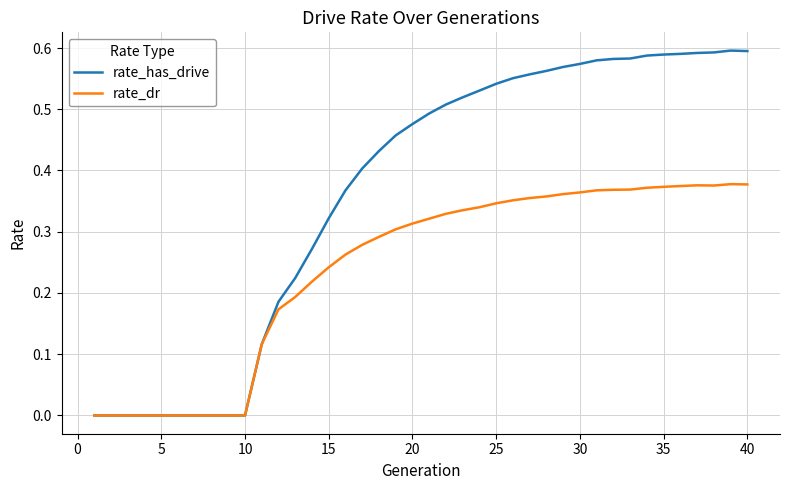

Which series has the largest total across all categories?

rate_has_drive